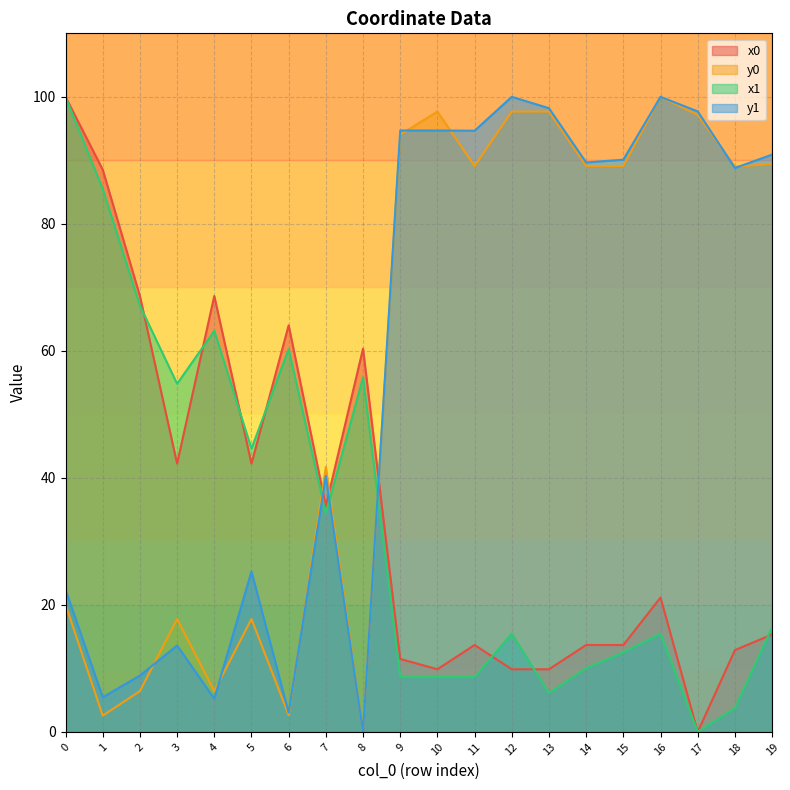

Does the chart display data point markers on the line(s)?

No